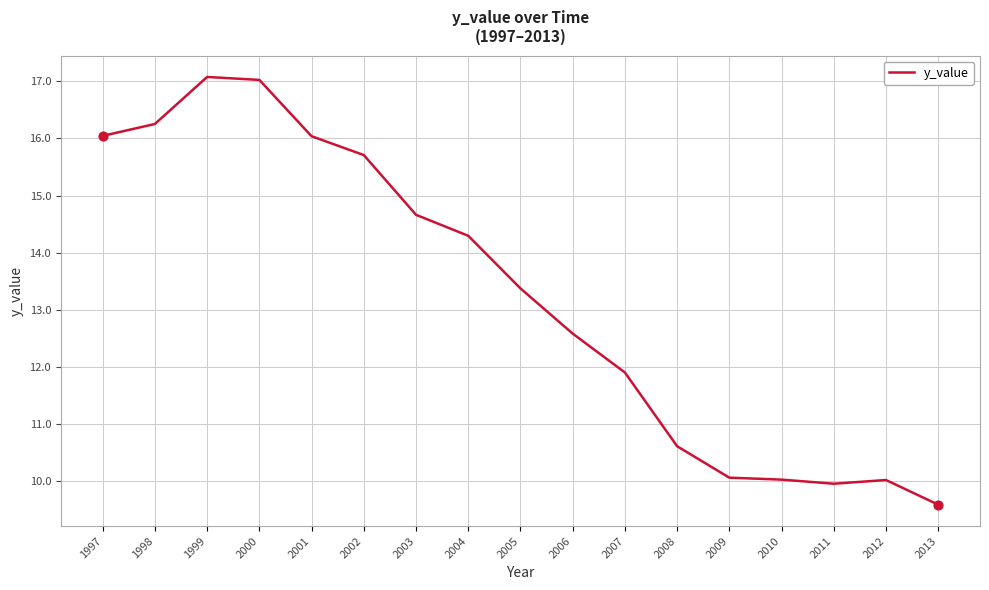

What is the ratio of the value at 1998 to the value at 2013?

1.7